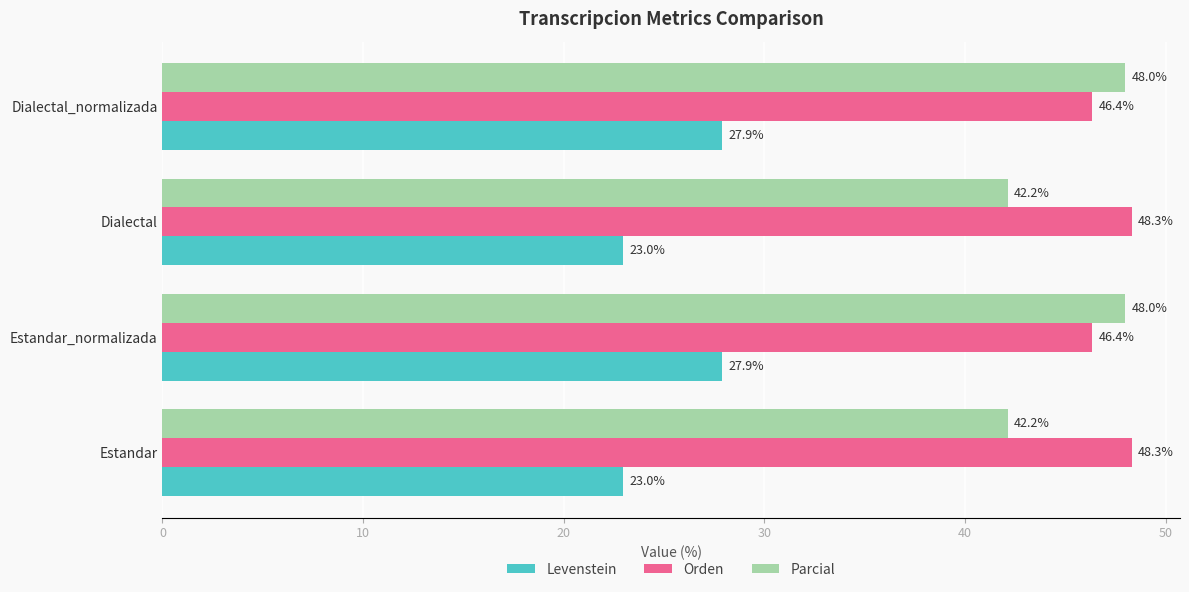

What is the approximate value of Orden at Dialectal?

48.3